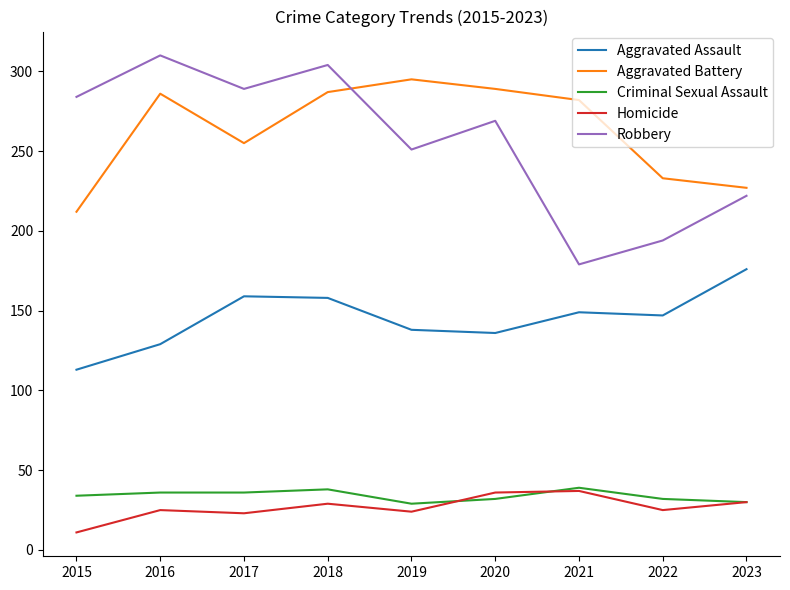

Which series has the largest range (max minus min)?

Robbery